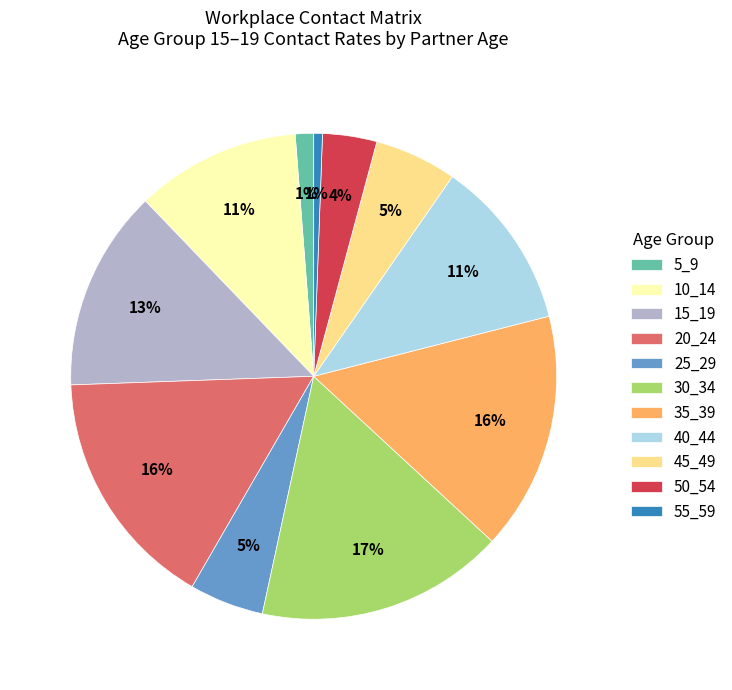

Do 50_54 and 55_59 together represent more than half of the pie?

No